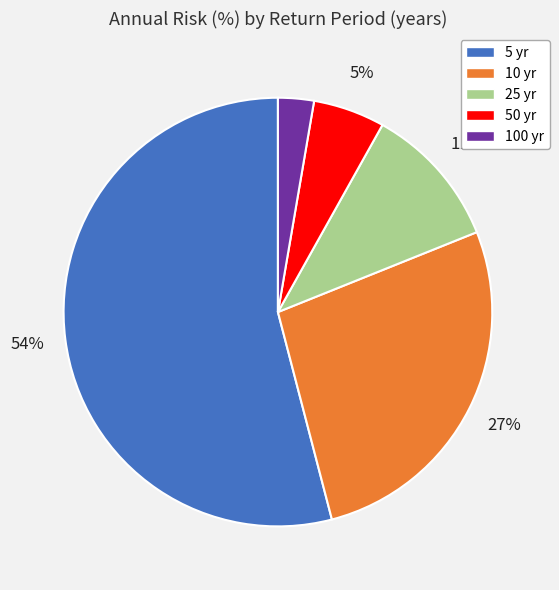

Is there a majority slice in this chart?

Yes